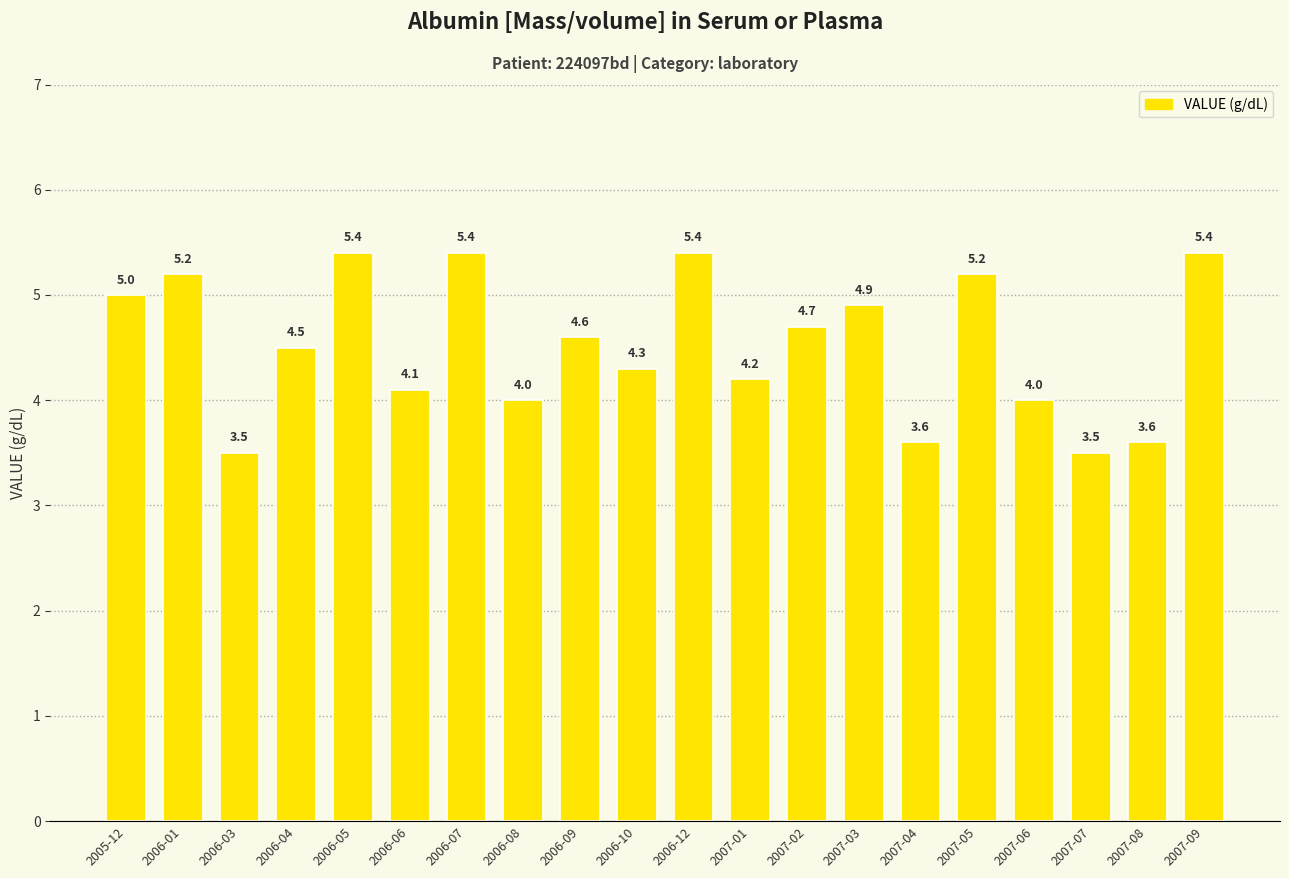

What is the difference between the maximum and minimum values?

1.9